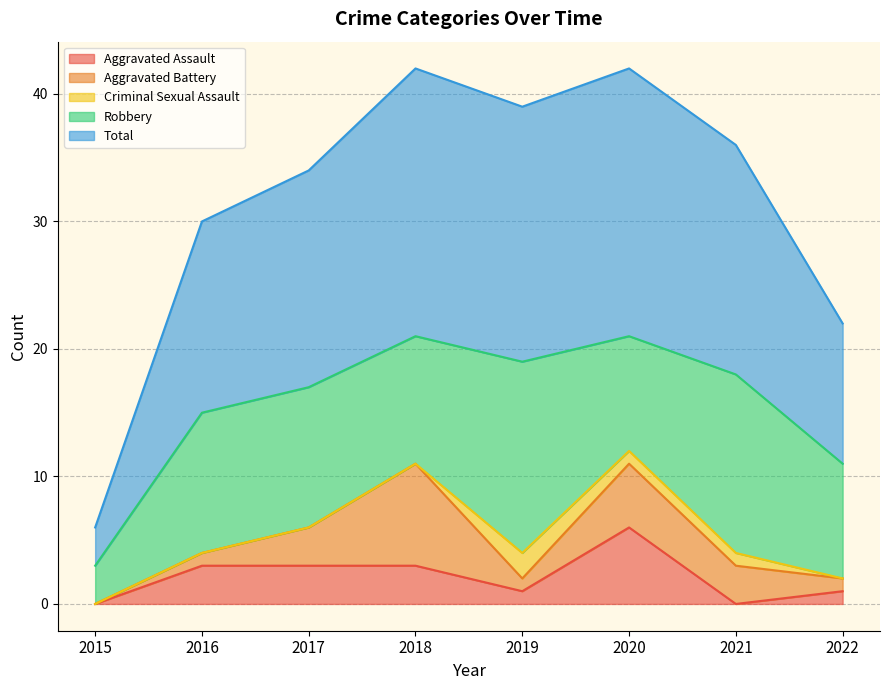

Where is Criminal Sexual Assault nearest to the value 1?

2020